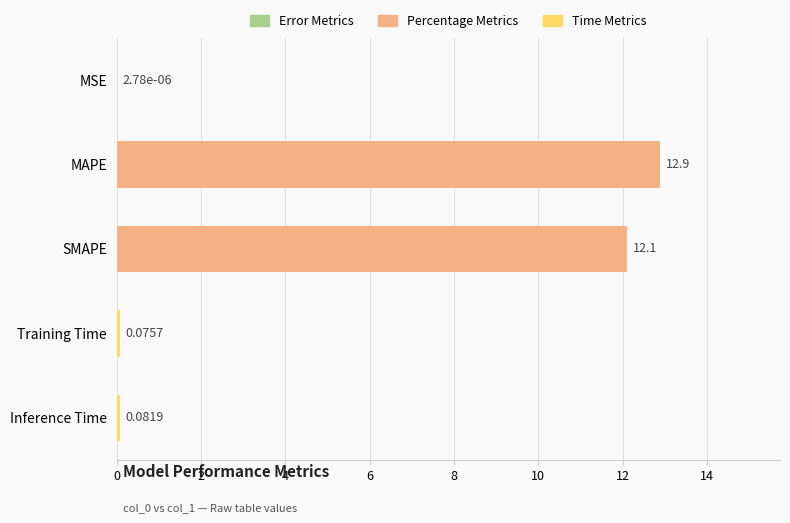

What is the sum of the values at MAPE and Training Time?

13.0